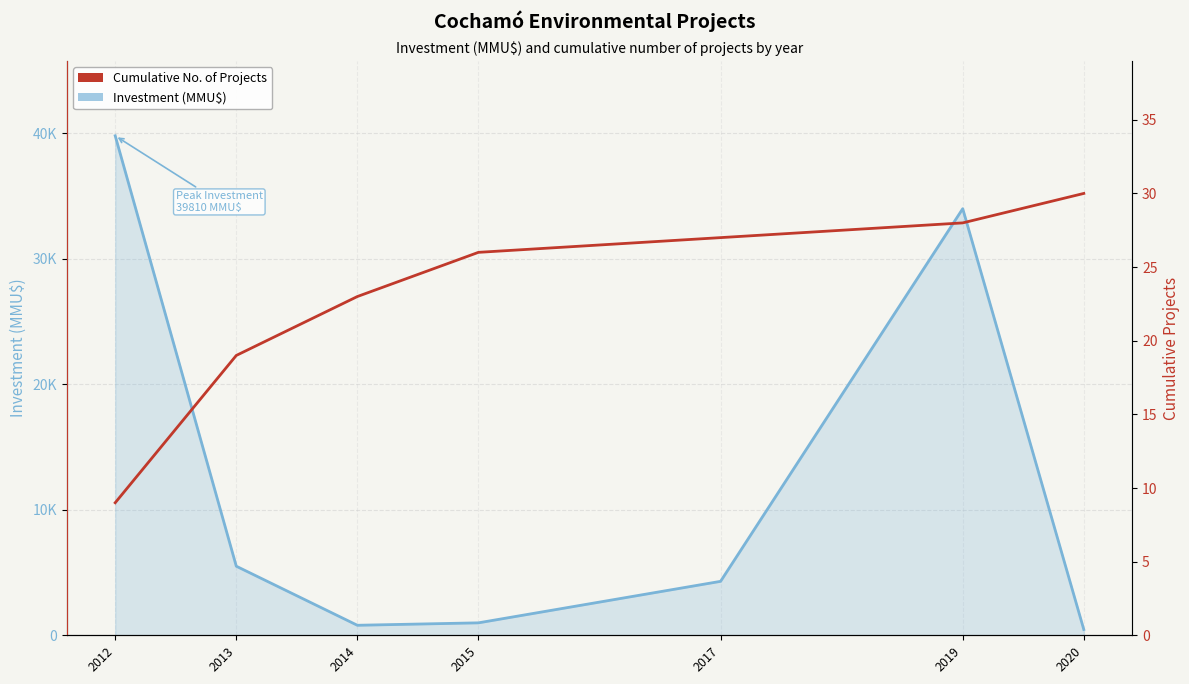

What are all the series names shown in the legend?

Investment (MMU$), Cumulative No. of Projects